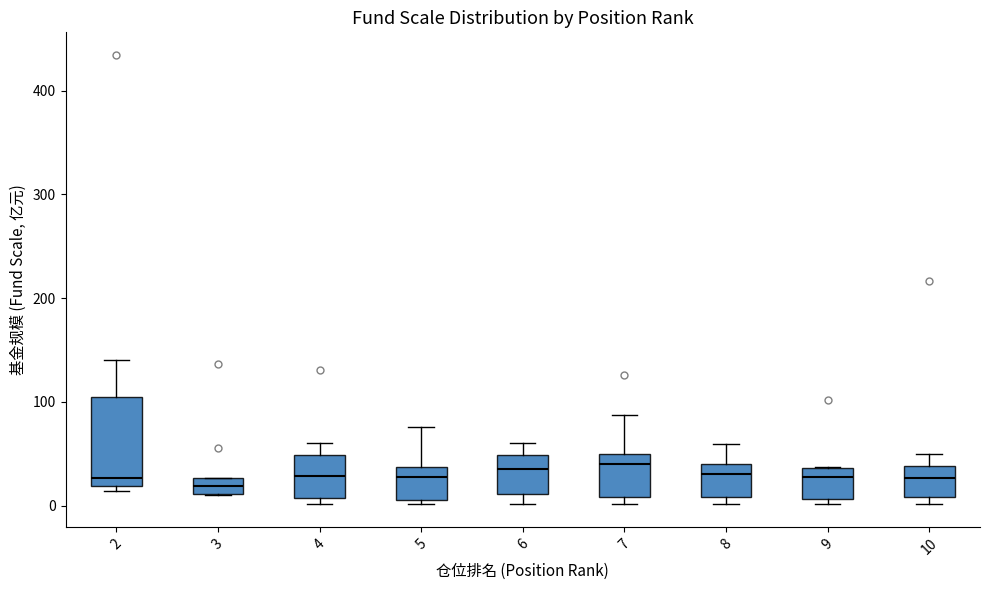

Reading left to right, transcribe this box plot: for each box, give where its median line is, the range the box spans, and where its two whiskers end, as read against the y-axis. The values are not printed on the chart, so give them approximately, as read against the axis.

2: median 30, box 20 to 100, whiskers 10 to 140
3: median 20, box 10 to 30, whiskers 10 to 30
4: median 30, box 10 to 50, whiskers 0 to 60
5: median 30, box 10 to 40, whiskers 0 to 80
6: median 40, box 10 to 50, whiskers 0 to 60
7: median 40, box 10 to 50, whiskers 0 to 90
8: median 30, box 10 to 40, whiskers 0 to 60
9: median 30, box 10 to 40, whiskers 0 to 40
10: median 30, box 10 to 40, whiskers 0 to 50